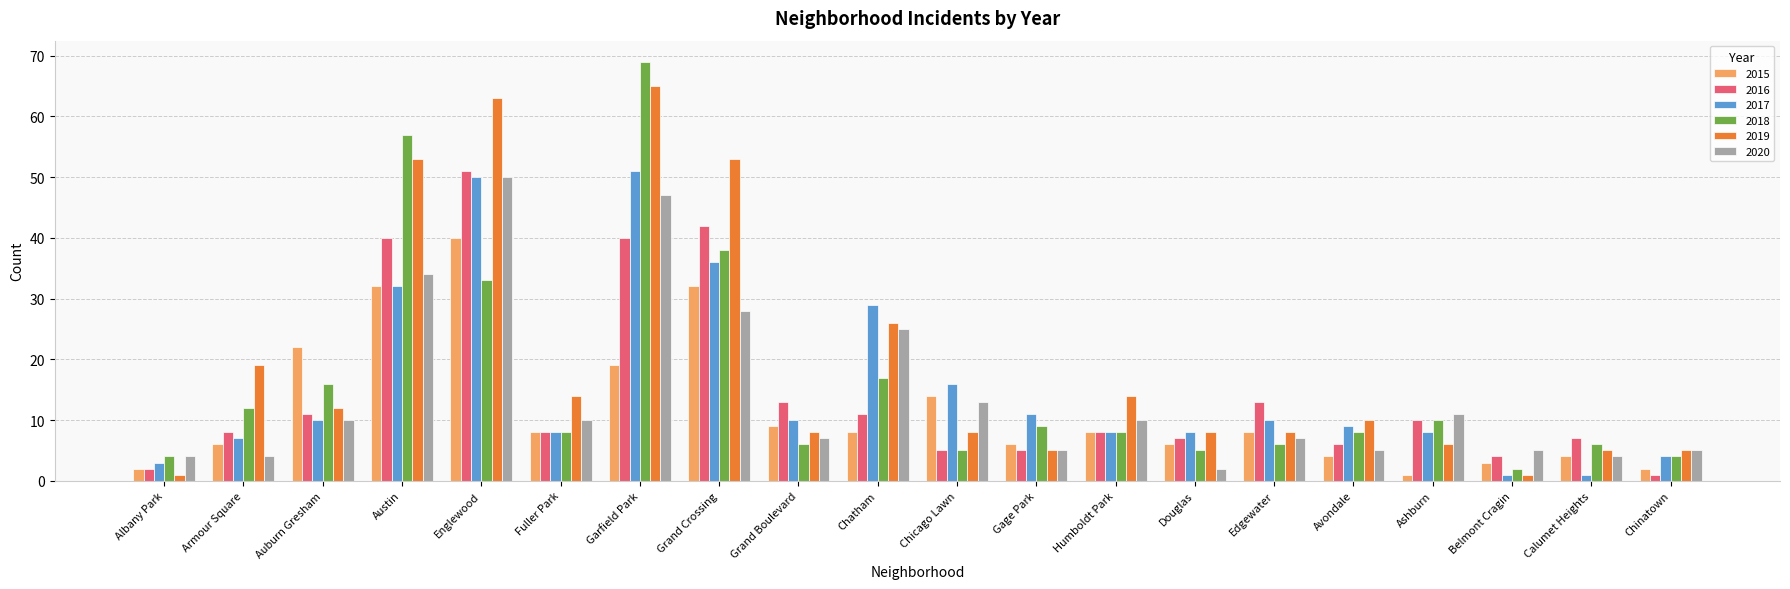

What is the label of the 8th bar from the right?

Humboldt Park